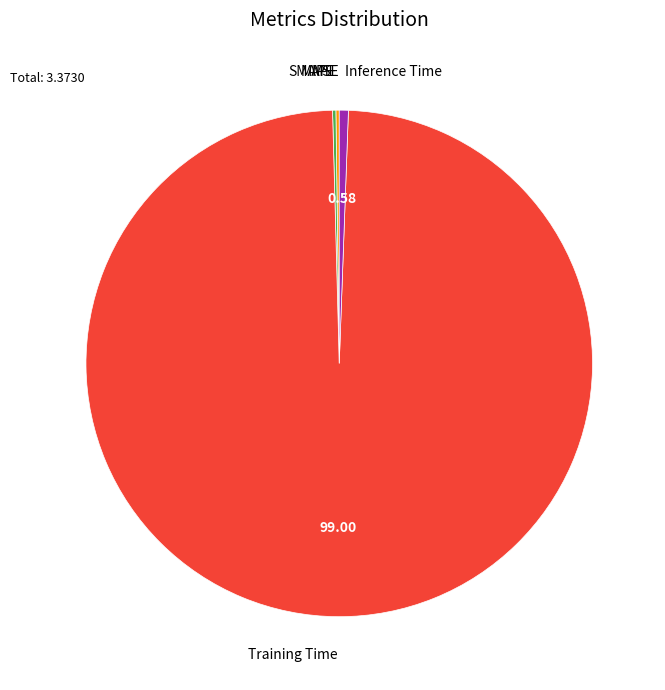

Is Training Time the majority of the pie?

Yes